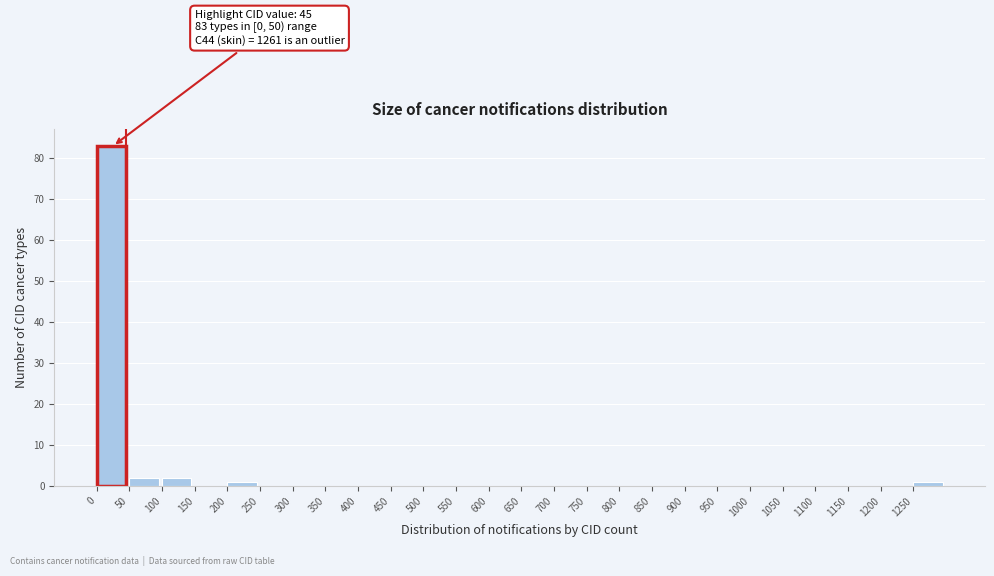

Which range on the x-axis has the tallest bar?

0 to 50